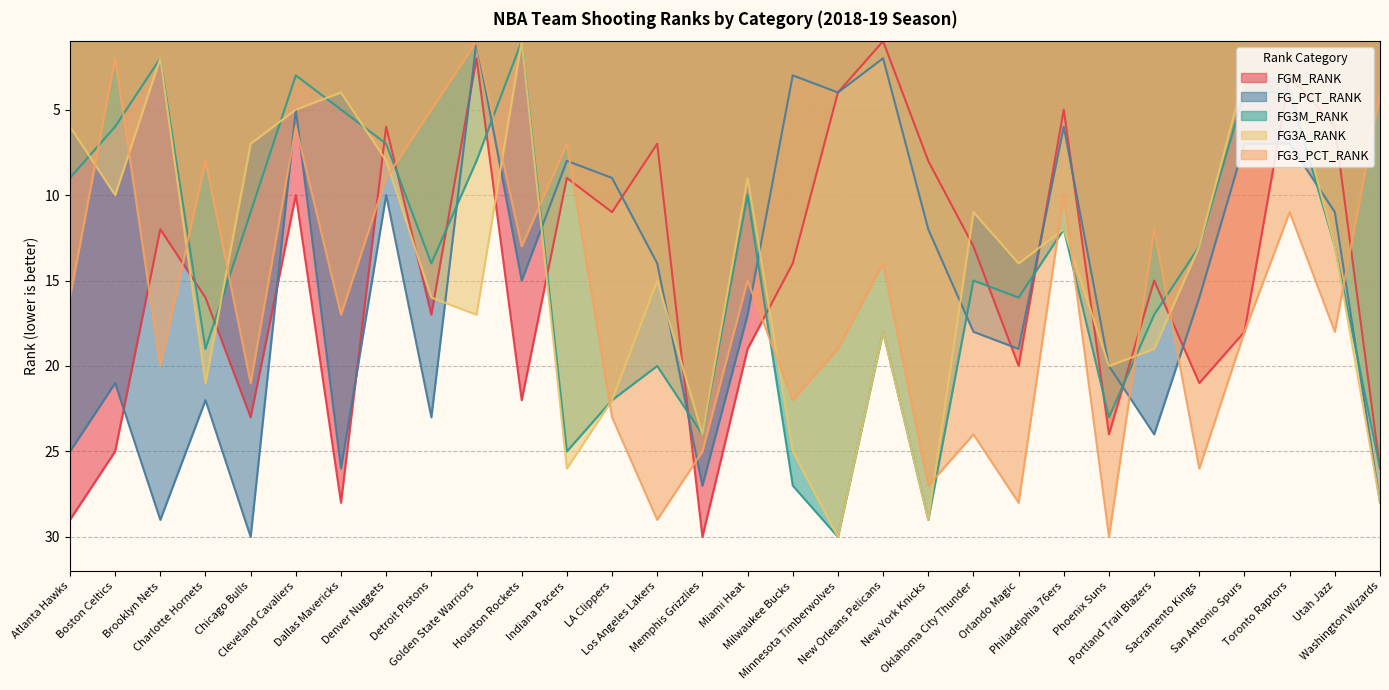

True or false: FG3M_RANK and FG_PCT_RANK intersect in this chart.

True